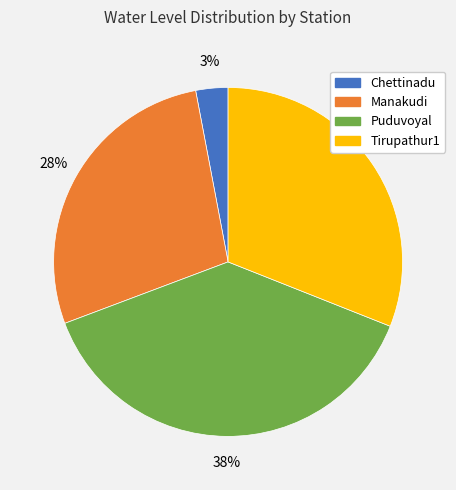

Is it true that Chettinadu is 13% of the pie?

False